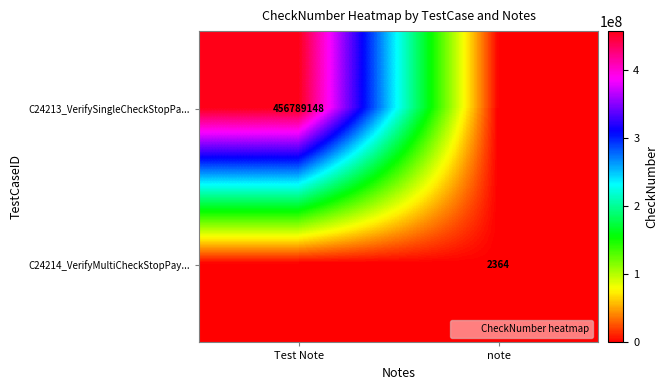

The C24213_VerifySingleCheckStopPa... series shows 97006358 at Test Note. True or false?

False